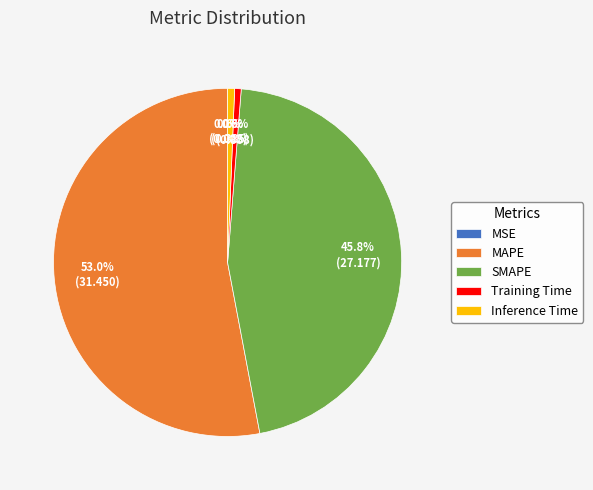

What is the largest slice in the pie chart?

MAPE